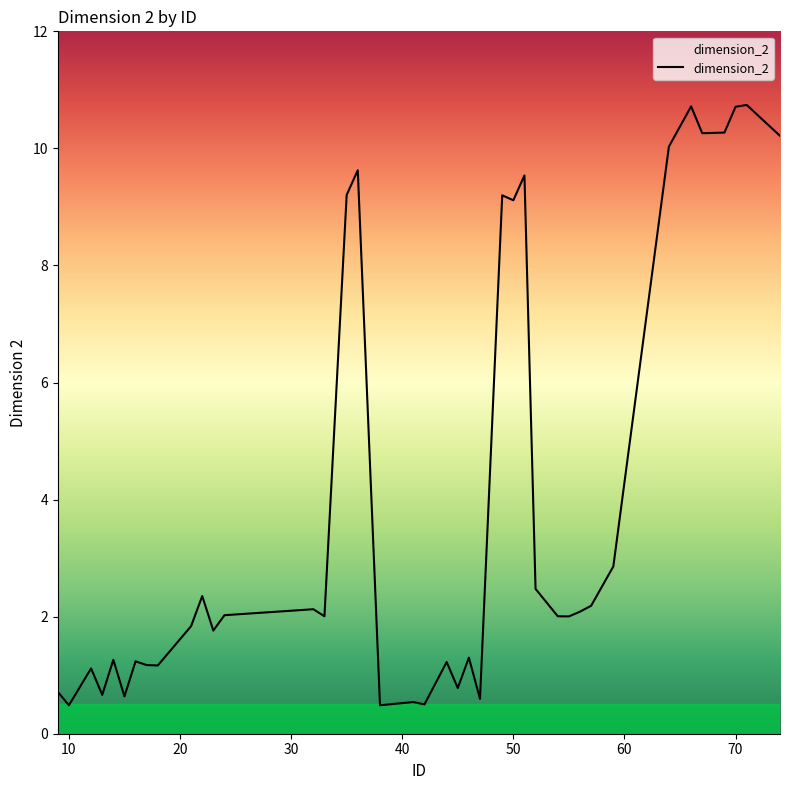

What is the smallest value displayed?

0.5